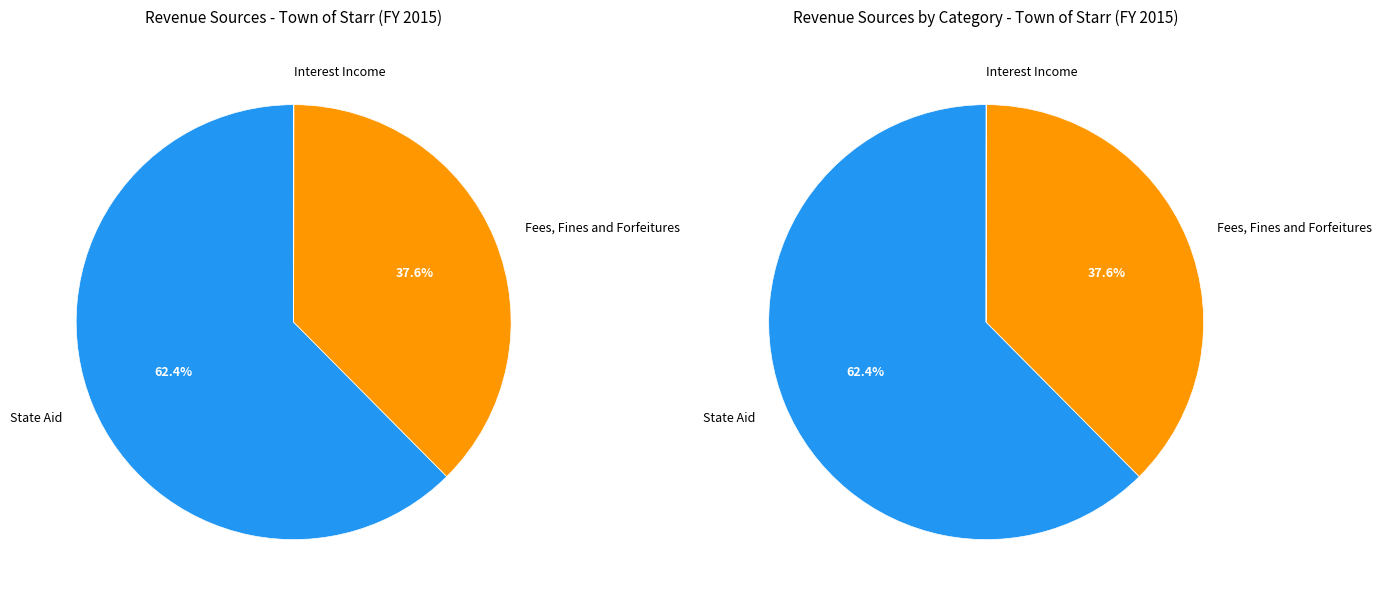

Does any single category account for the majority?

Yes